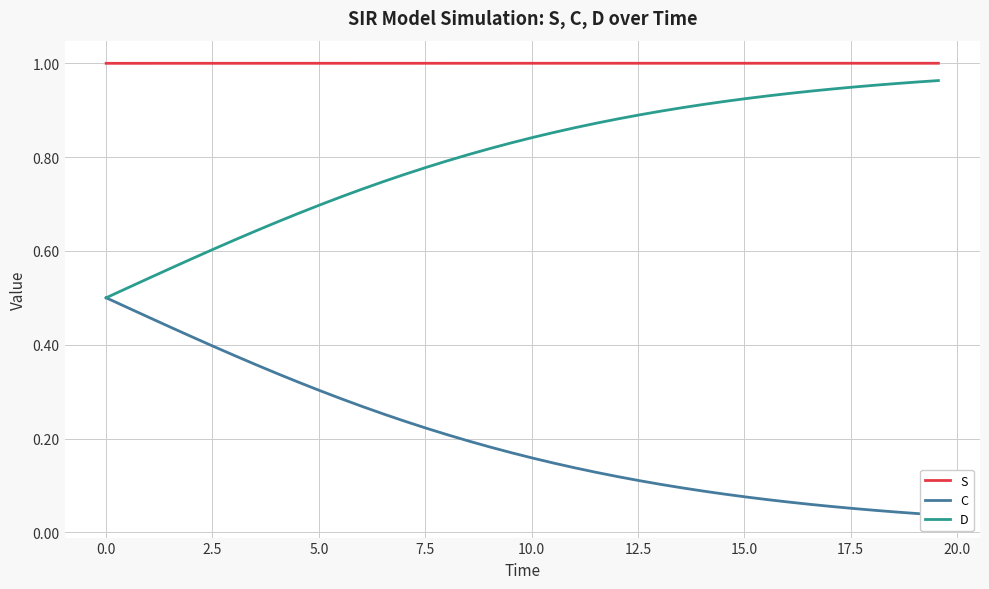

Which series has the largest total across all categories?

S